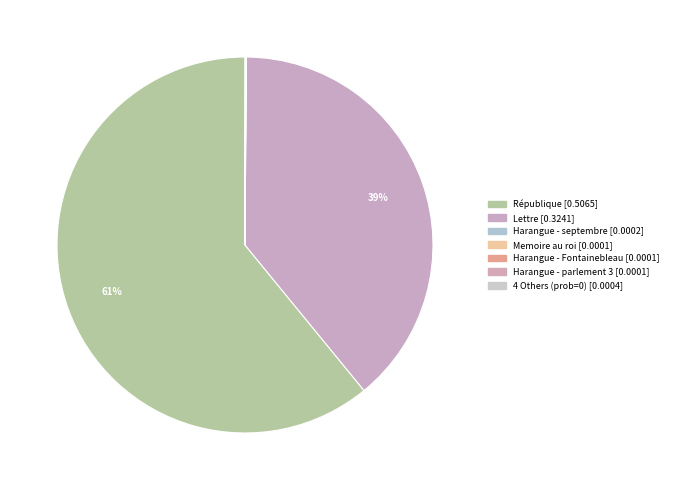

Count the number of slices in the pie.

10